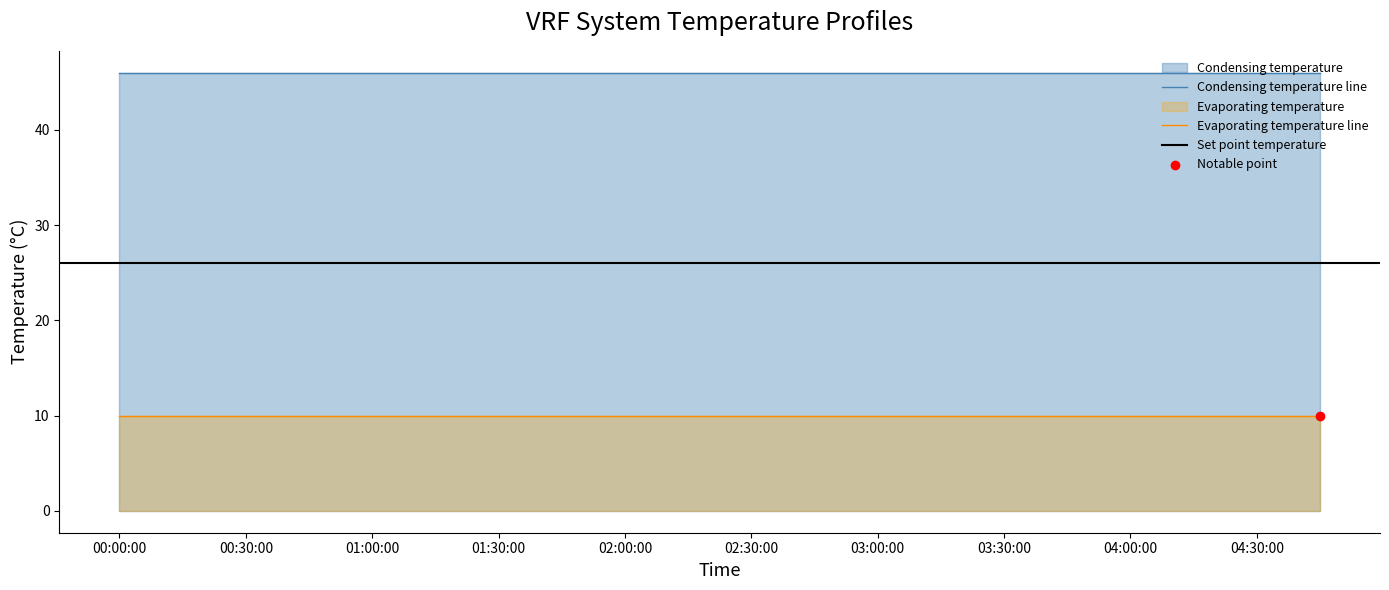

Which series has the largest total across all categories?

Condensing temperature